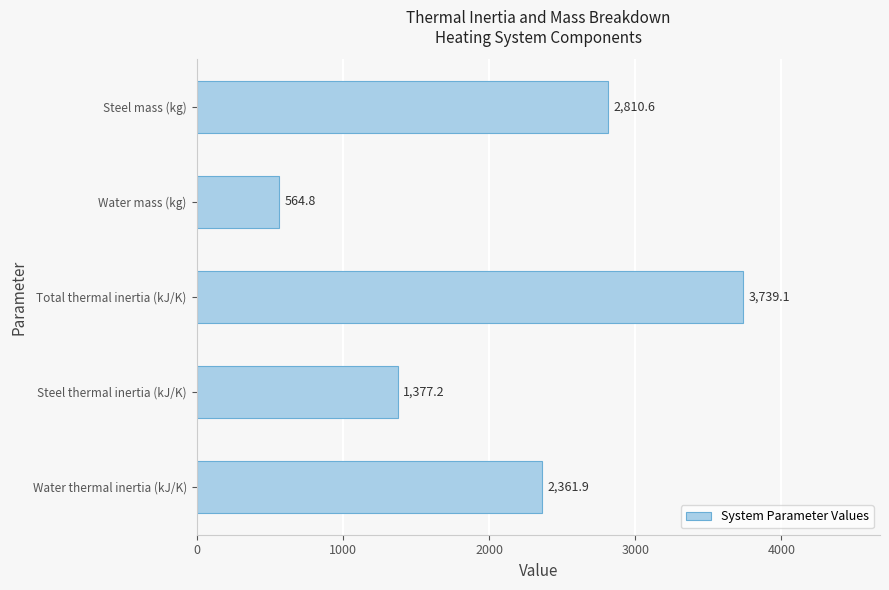

Rank the categories by value from highest to lowest.

Total thermal inertia (kJ/K), Steel mass (kg), Water thermal inertia (kJ/K), Steel thermal inertia (kJ/K), Water mass (kg)